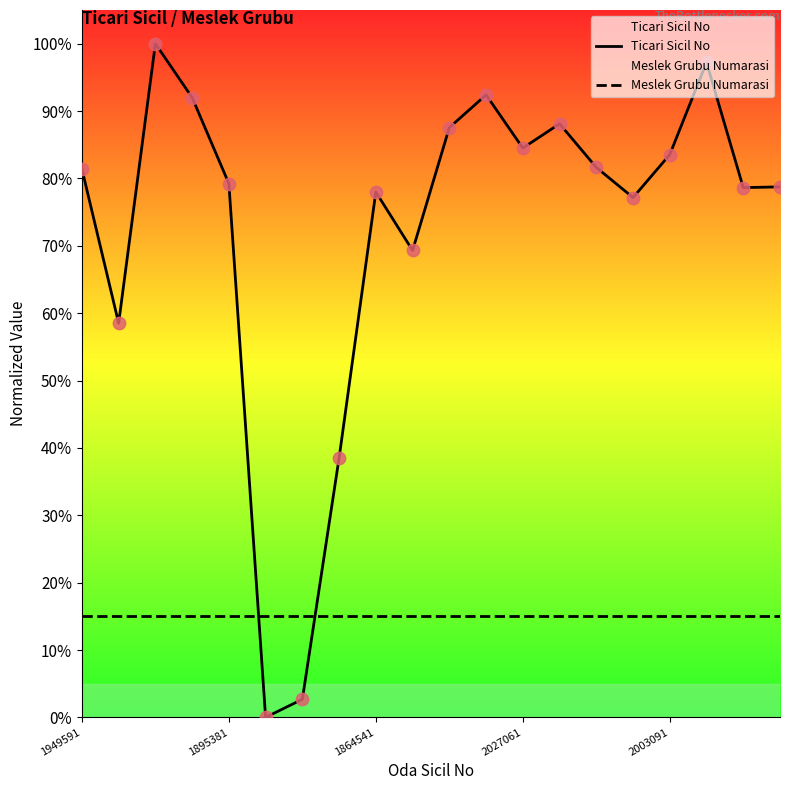

Which series reaches the maximum Y coordinate?

Ticari Sicil No